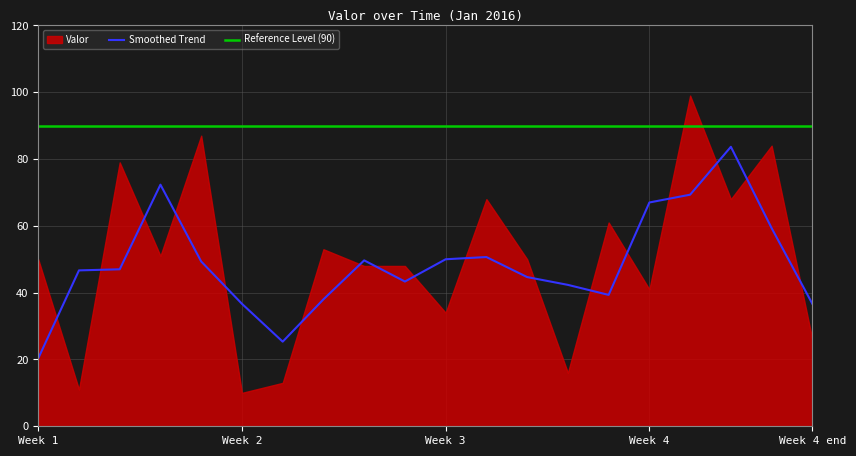

What is the ratio of the value at 2016-01-19 to the value at 2016-01-18?

1.2